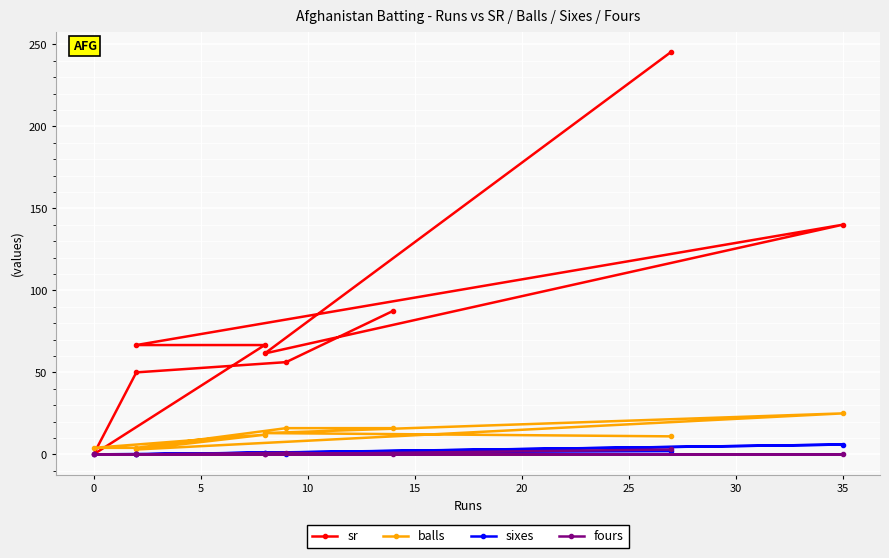

List the series in order of their peak value, highest first.

sr, balls, sixes, fours